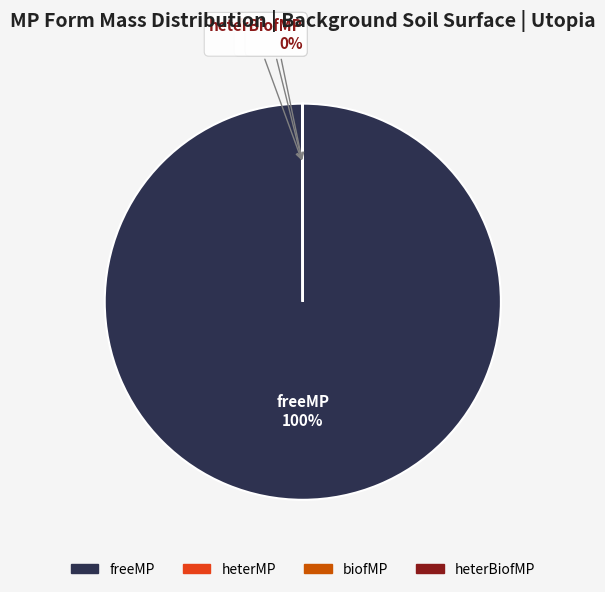

To the nearest percent, what is the difference between the largest and smallest slice percentages?

100%